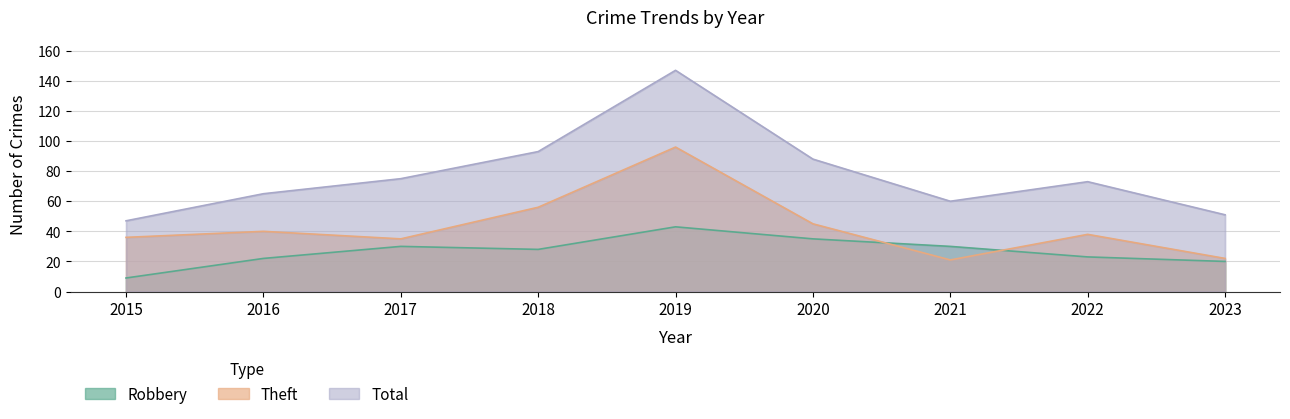

List the labels in order of Robbery value, smallest first.

2015, 2023, 2016, 2022, 2018, 2017, 2021, 2020, 2019